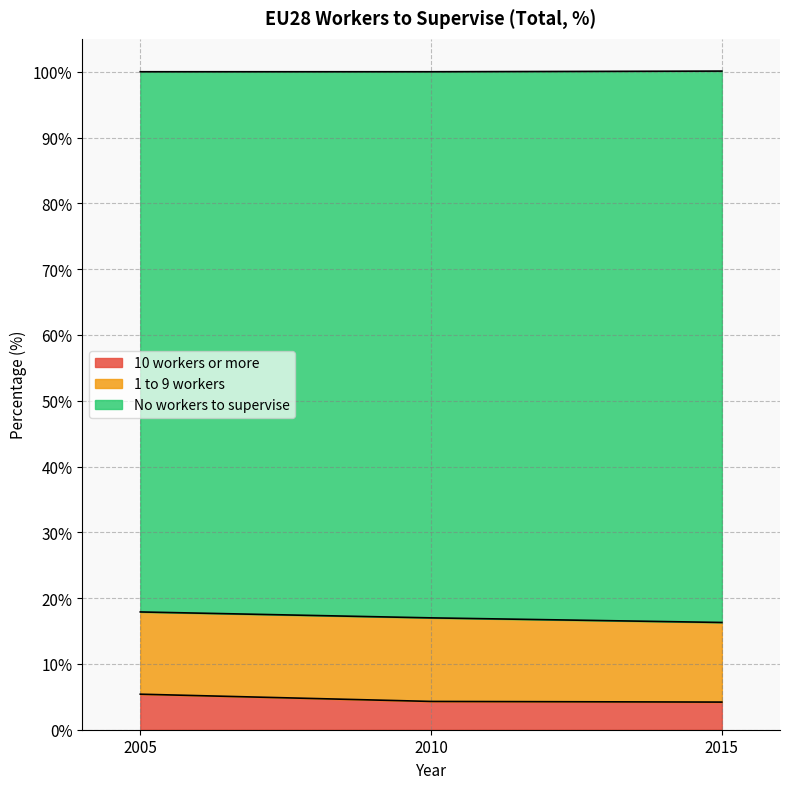

What is the total value across all series at 2015?

100.1